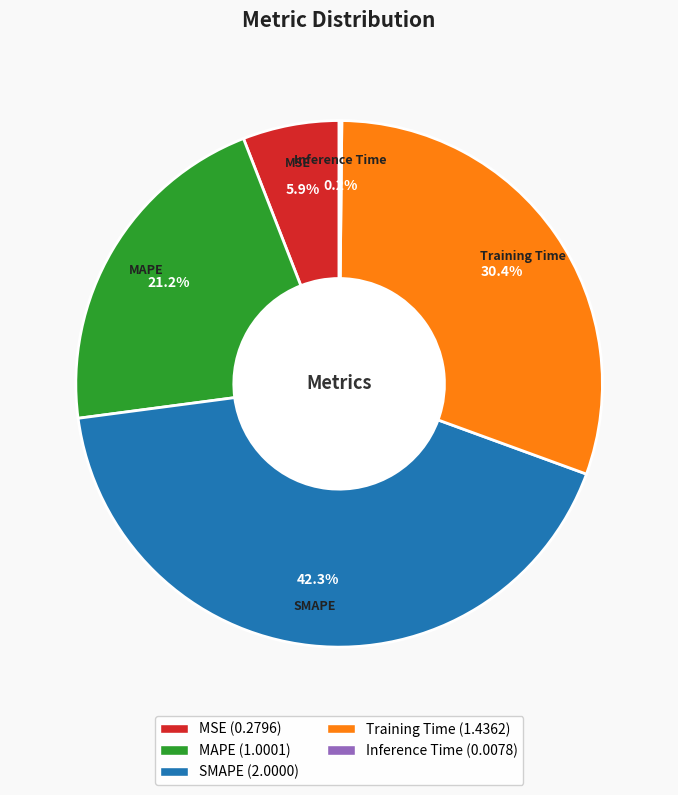

To the nearest percent, what portion does MSE represent?

6%